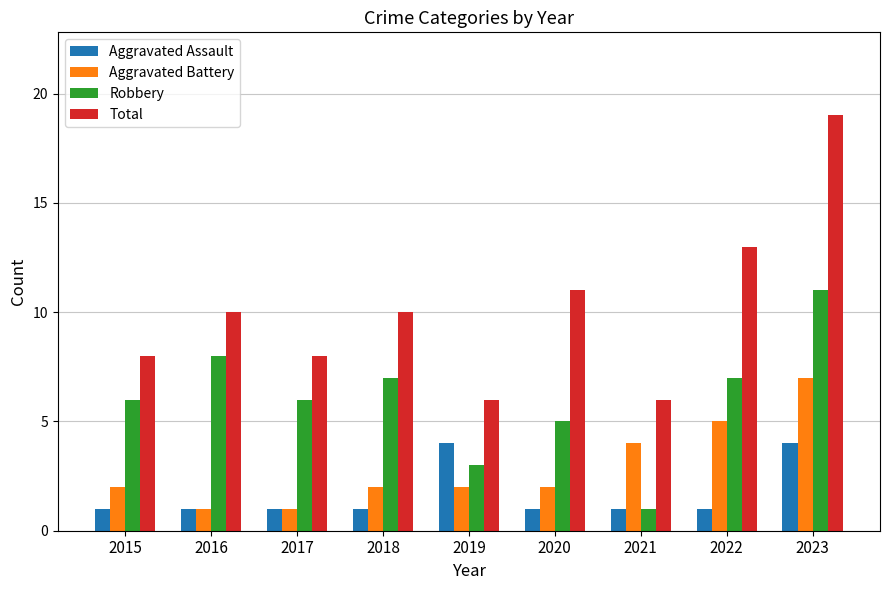

What are all the series names shown in the legend?

Aggravated Assault, Aggravated Battery, Robbery, Total